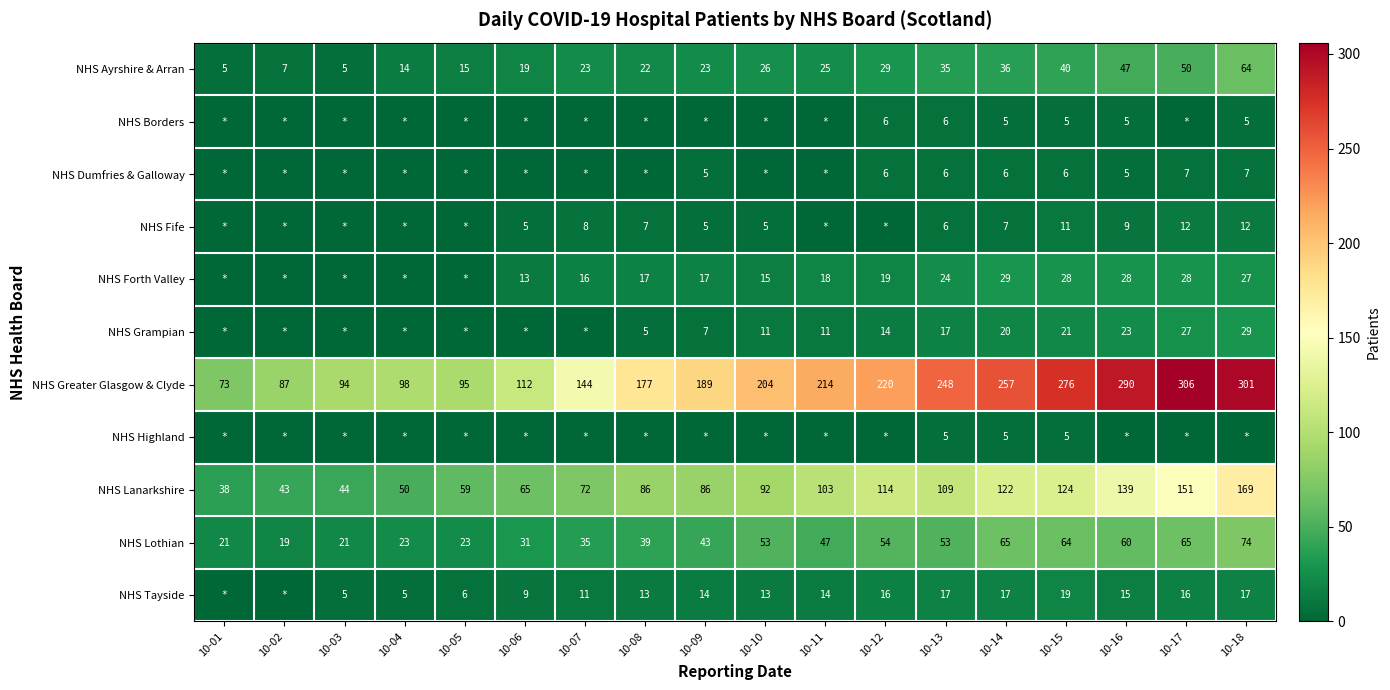

What is the sum of all NHS Ayrshire & Arran values?

485